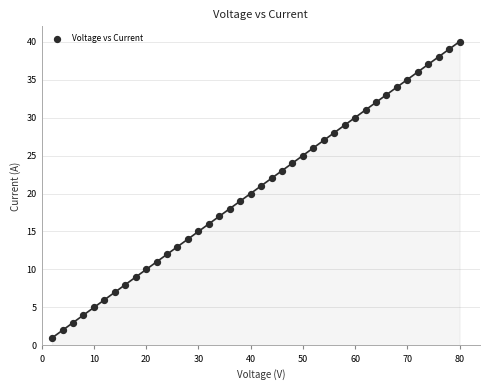

What is the range of X values (max minus min)?

78